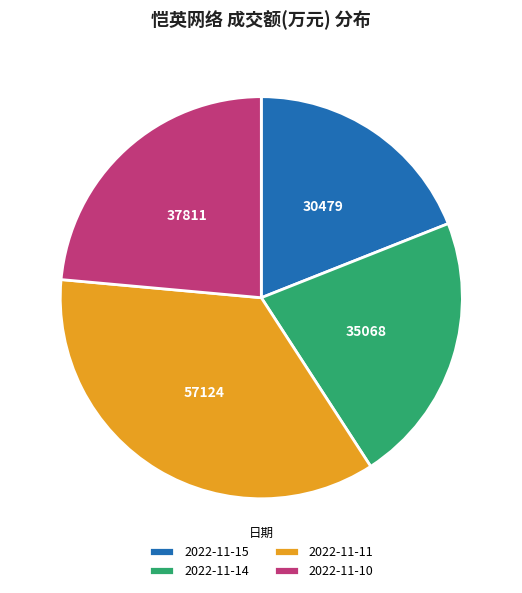

Does 2022-11-15 represent more than half of the total?

No